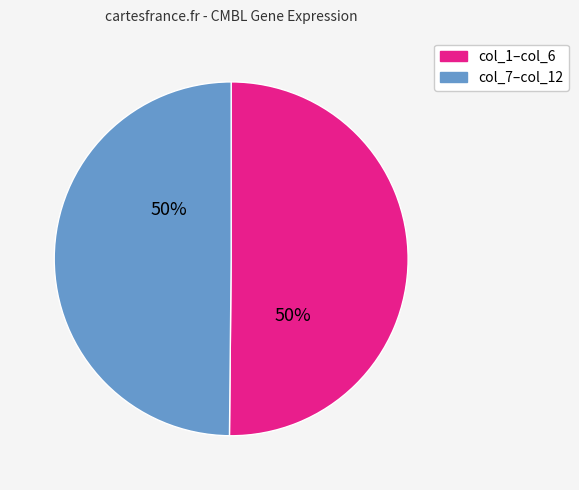

To the nearest percent, what is the average slice percentage?

50%